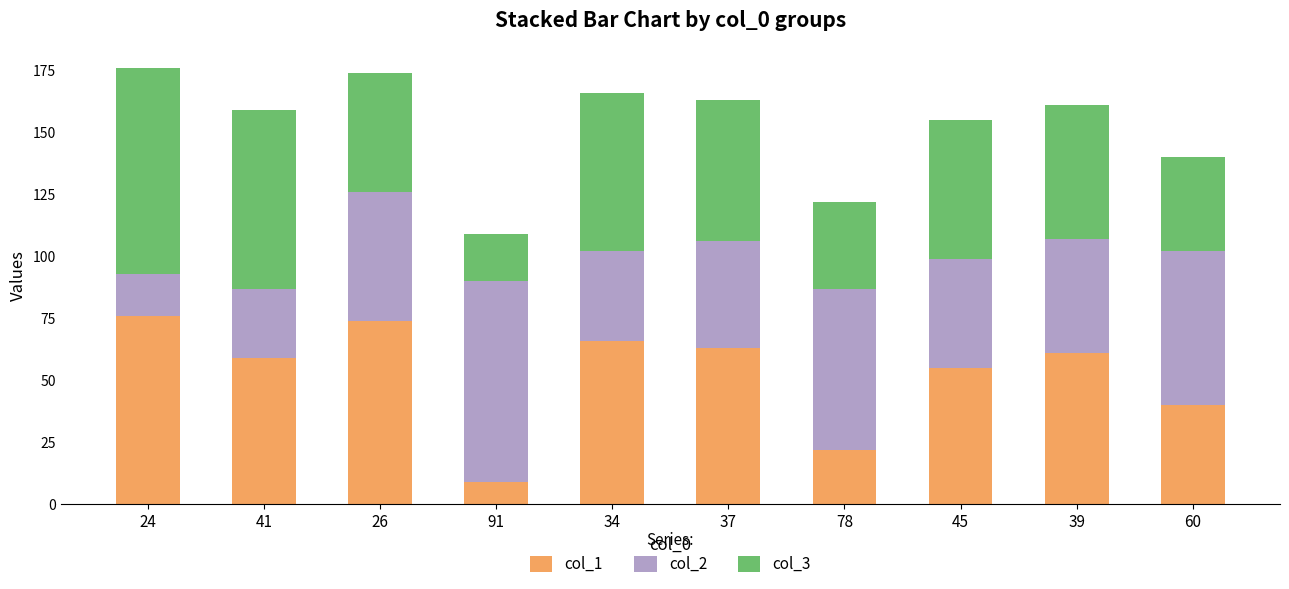

True or false: col_1 has a value of 30 at 41.

False